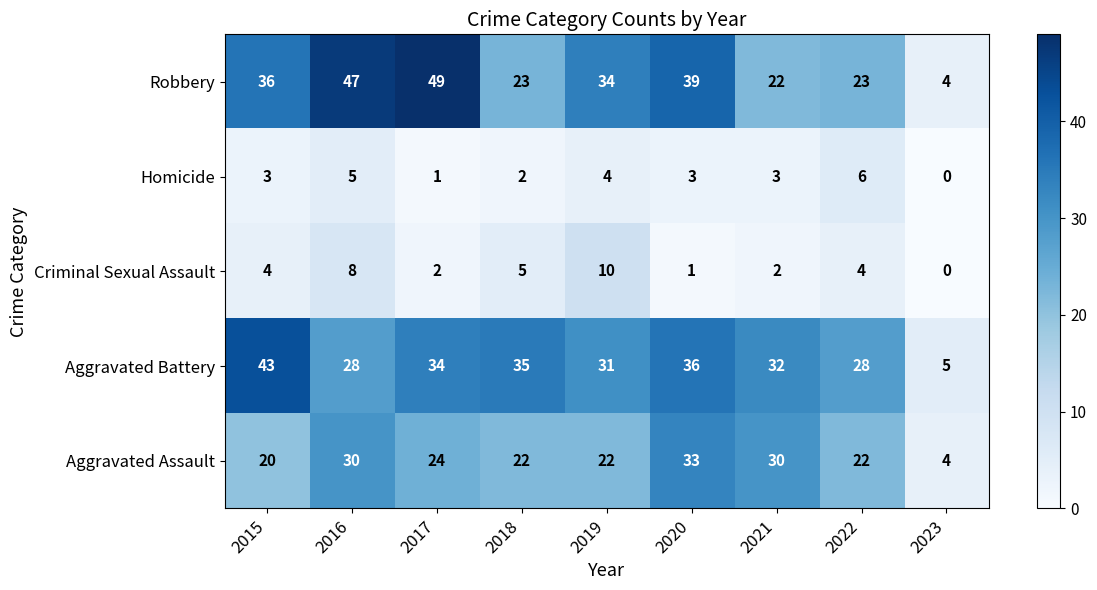

Is it true that Criminal Sexual Assault equals 2 at 2021?

True